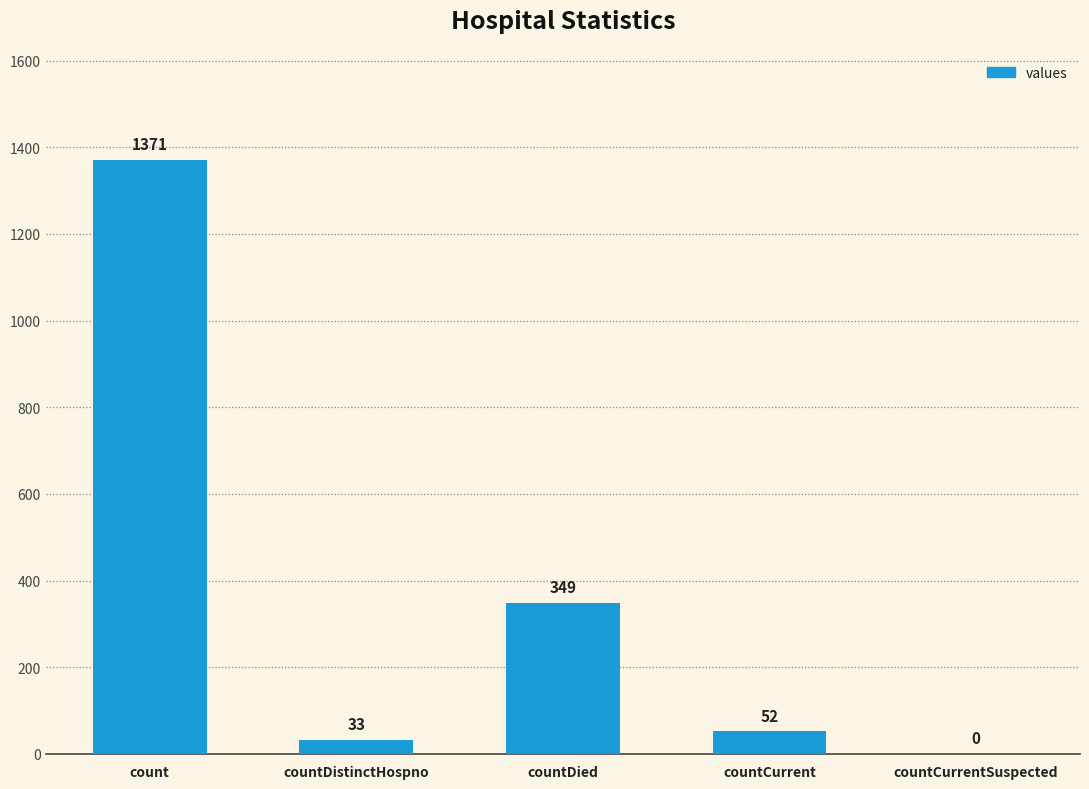

What is the sum of all values?

1805